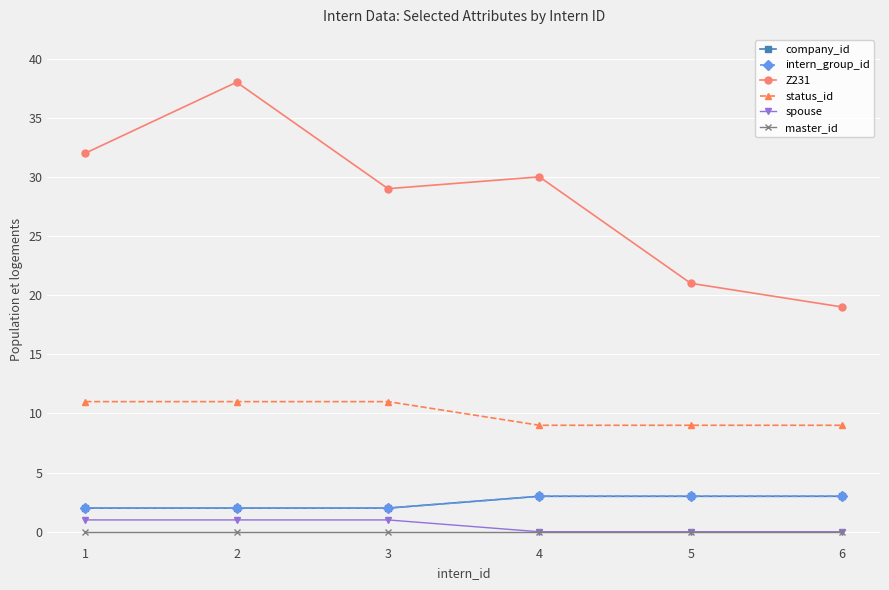

The value of company_id at 1 is 0. True or false?

False